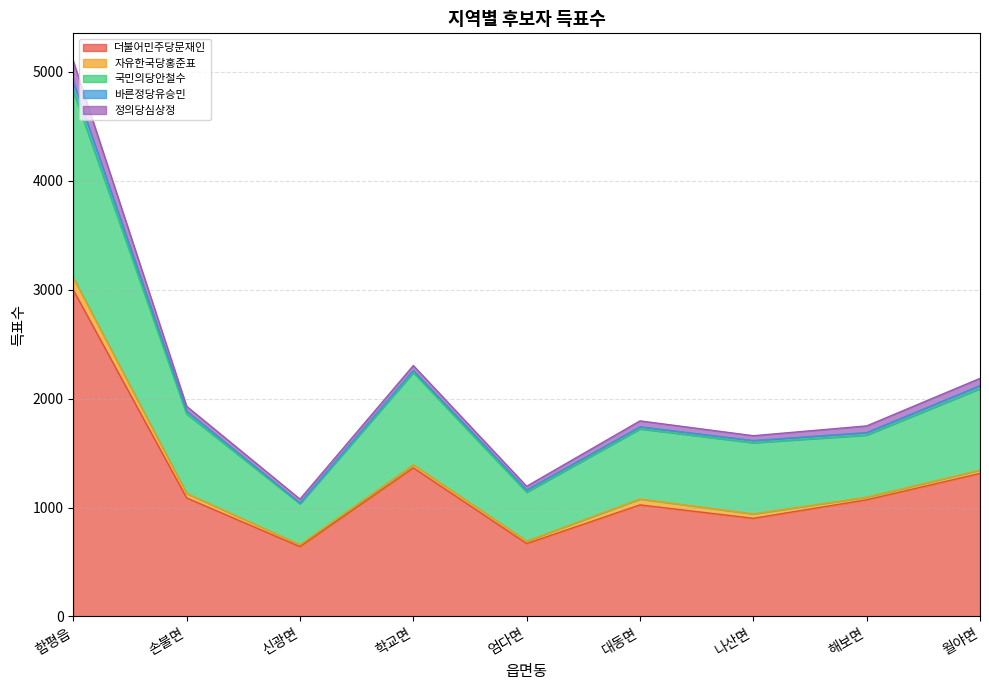

At which category does 국민의당안철수 reach its first local peak?

학교면